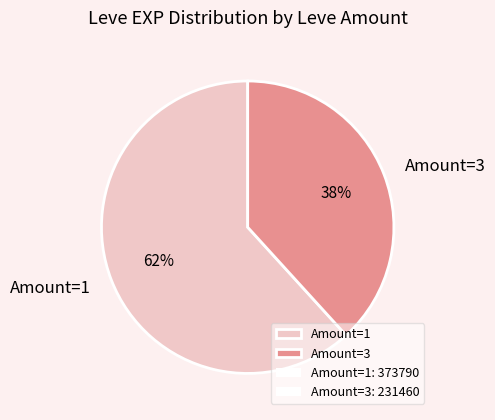

Is the sum of Amount=3 and Amount=1 greater than half?

Yes